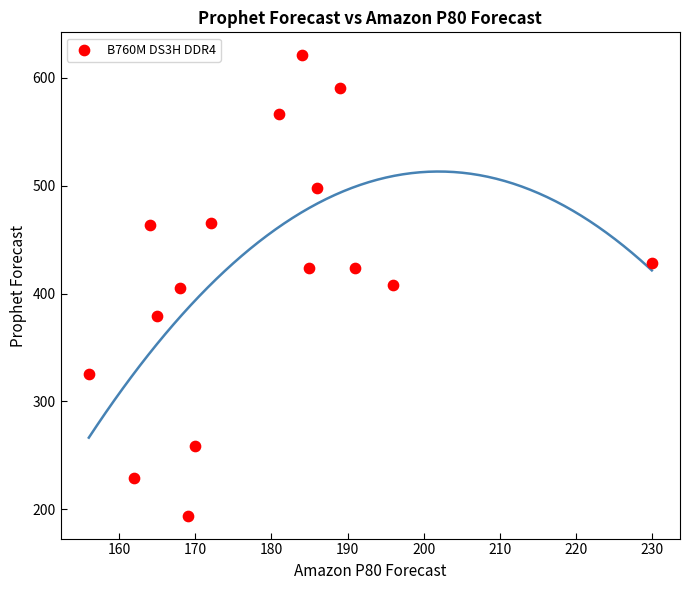

What is the range of Y values (max minus min)?

427